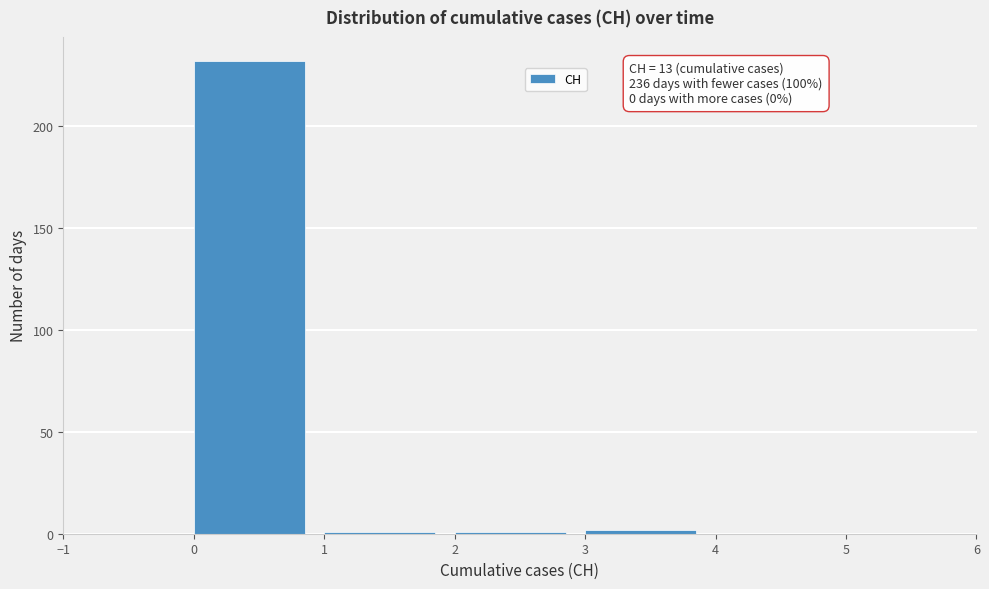

Over which range of the x-axis is the bar tallest?

0 to 1